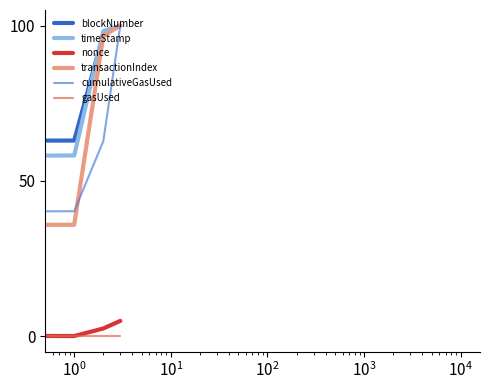

Does the chart have visible grid lines?

No